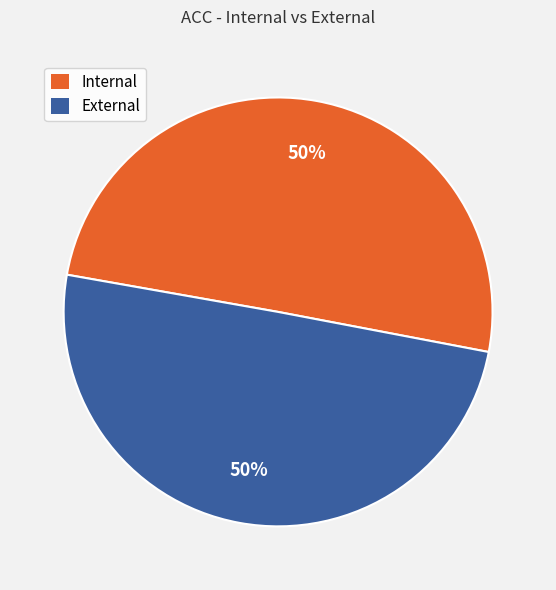

To the nearest percent, what portion does External represent?

50%